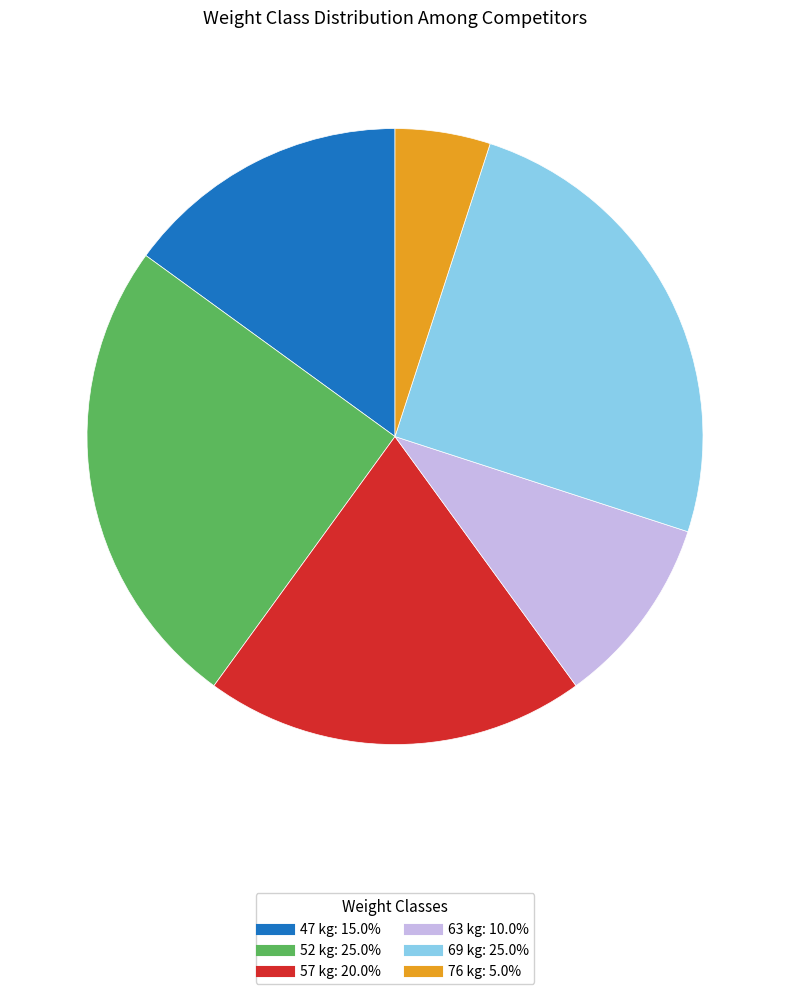

What is the ratio of the value at 52 to the value at 57?

1.2